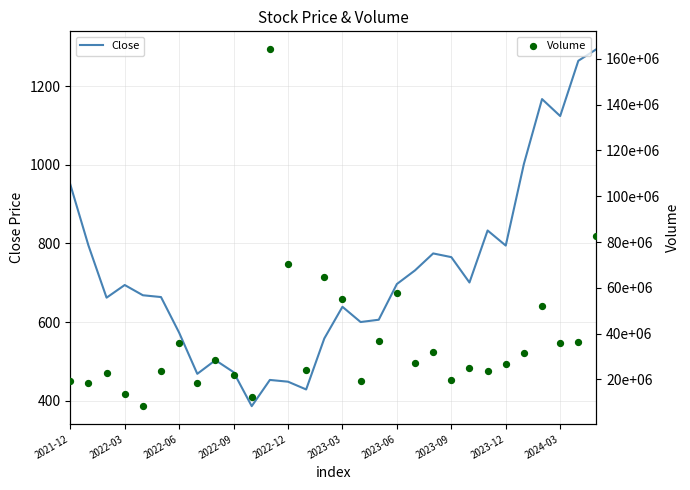

Which series has the widest spread of Y values?

Volume